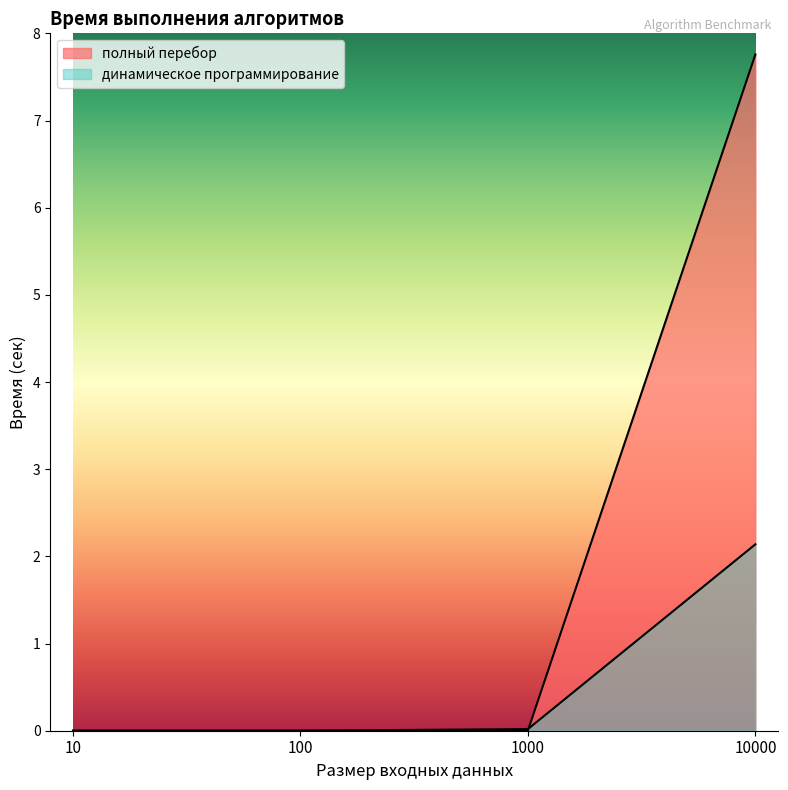

What are all the series names shown in the legend?

полный перебор, динамическое программирование